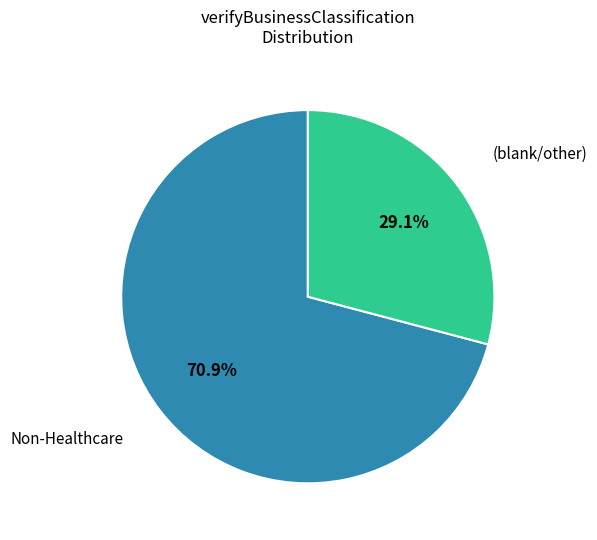

To the nearest percent, what is the difference between the largest and smallest slice percentages?

42%